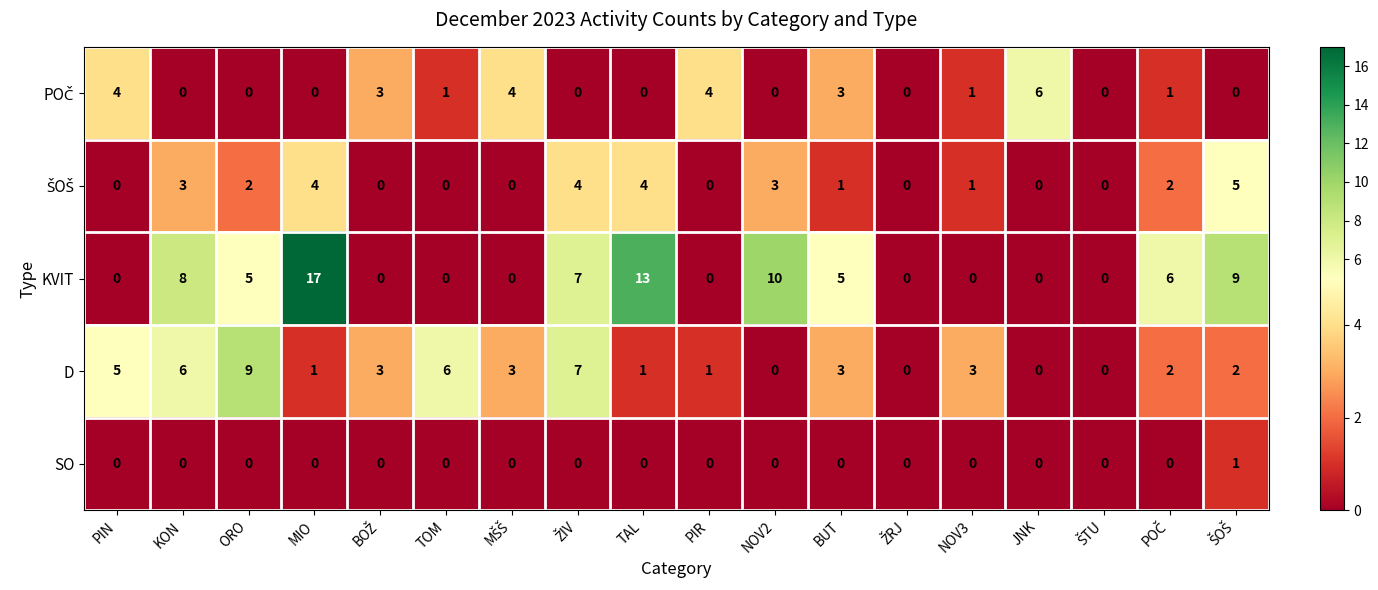

At which category is the sum across all series the highest?

MIO